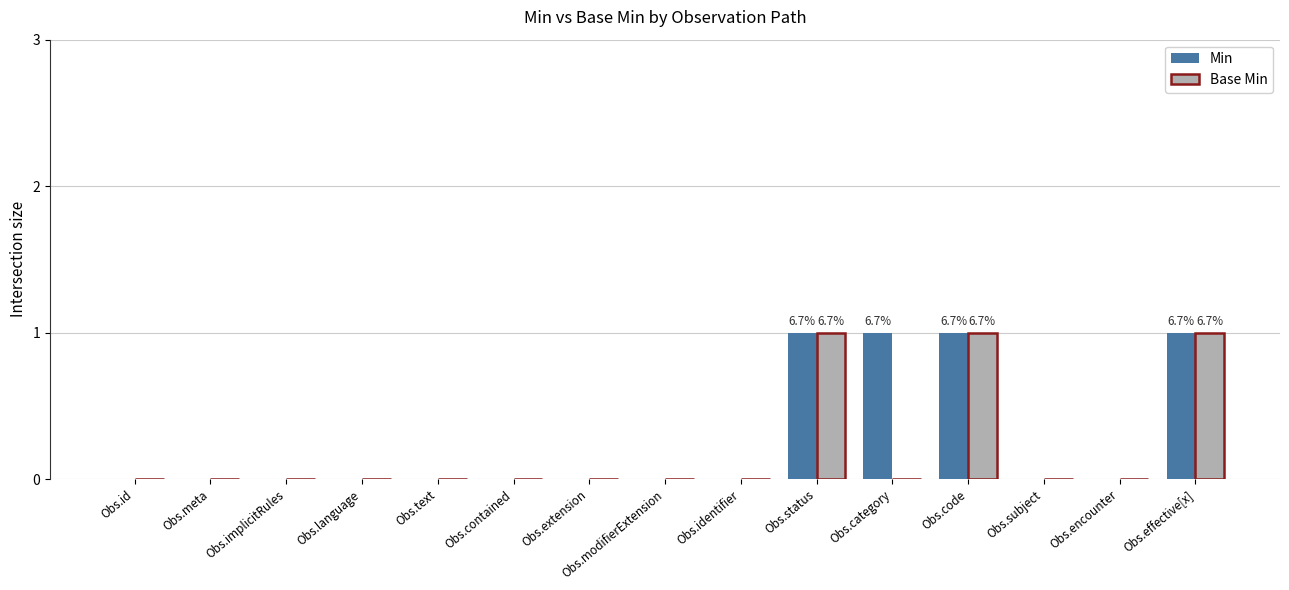

What is the maximum value shown in the chart?

1